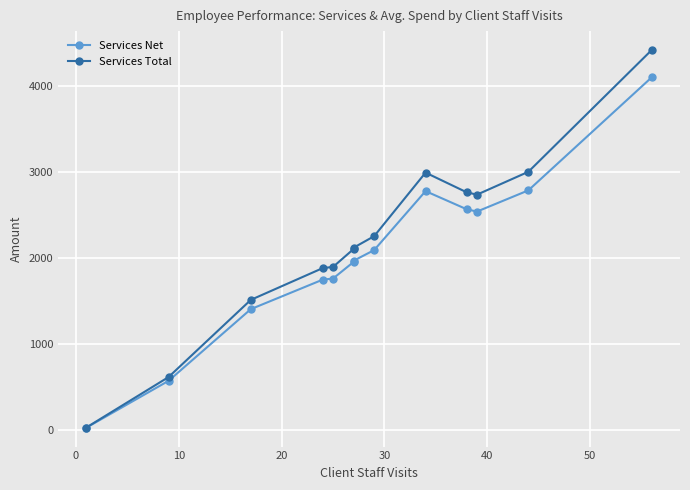

True or false: Services Total and Services Net intersect in this chart.

False